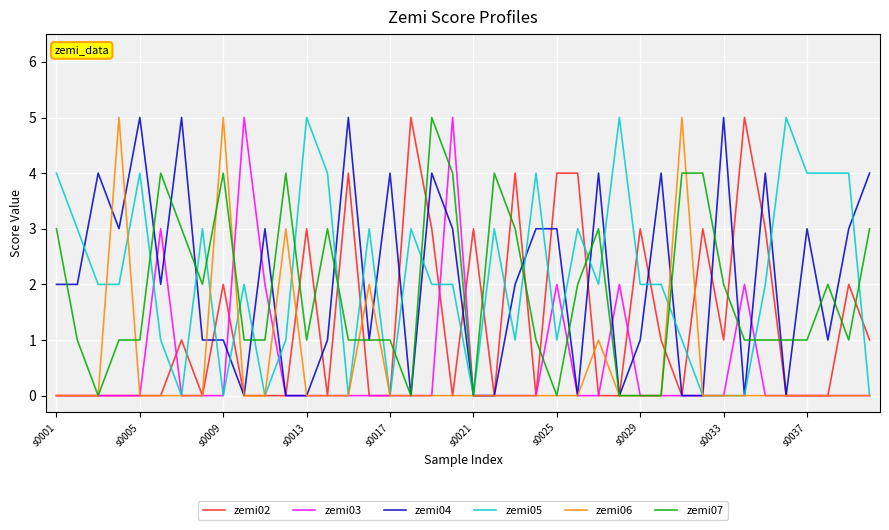

What is the highest value of the zemi07 series?

5